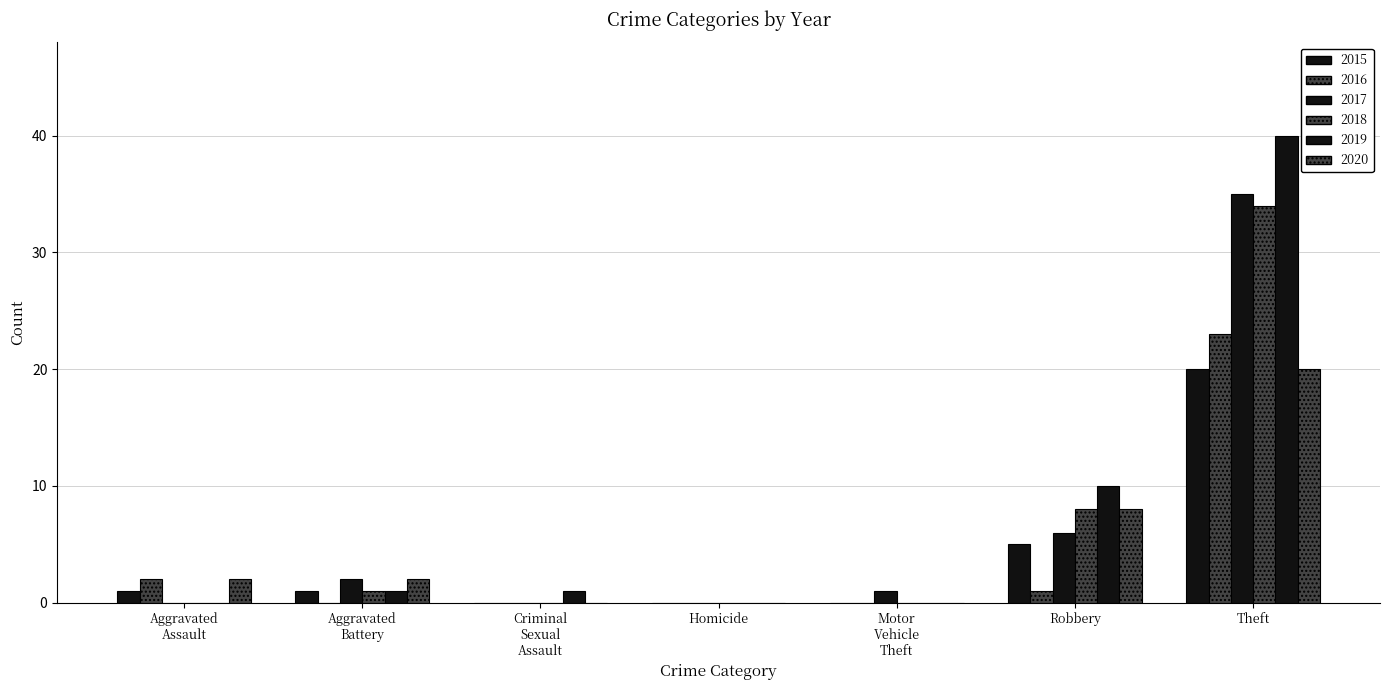

How many series are shown in this chart?

6